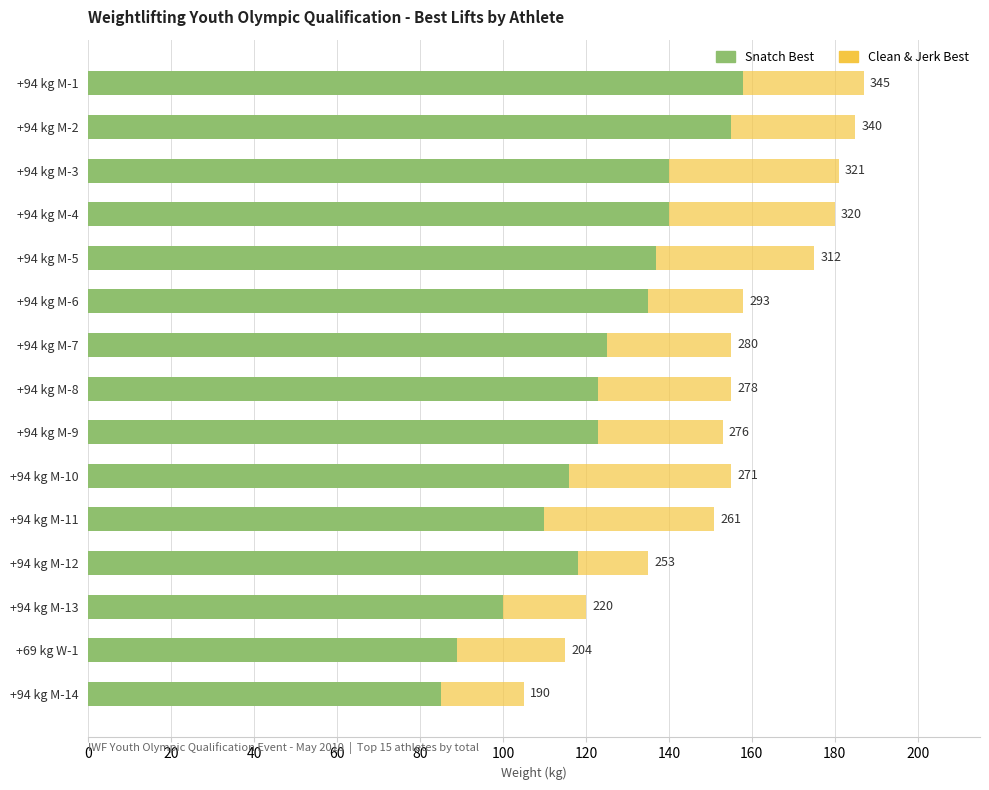

Are the bars horizontal?

Yes